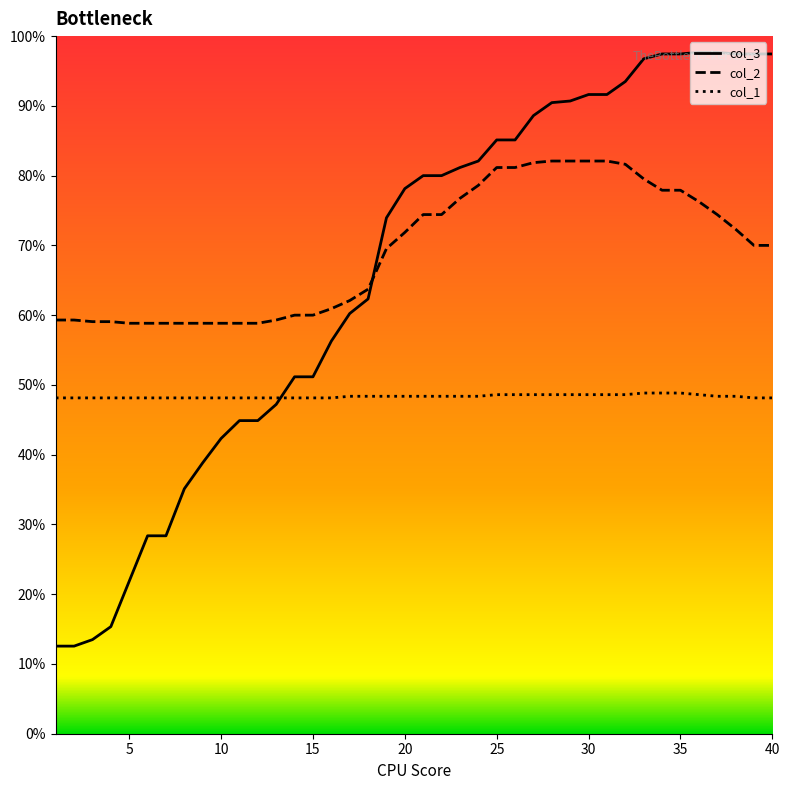

What are all the series names shown in the legend?

col_3, col_2, col_1